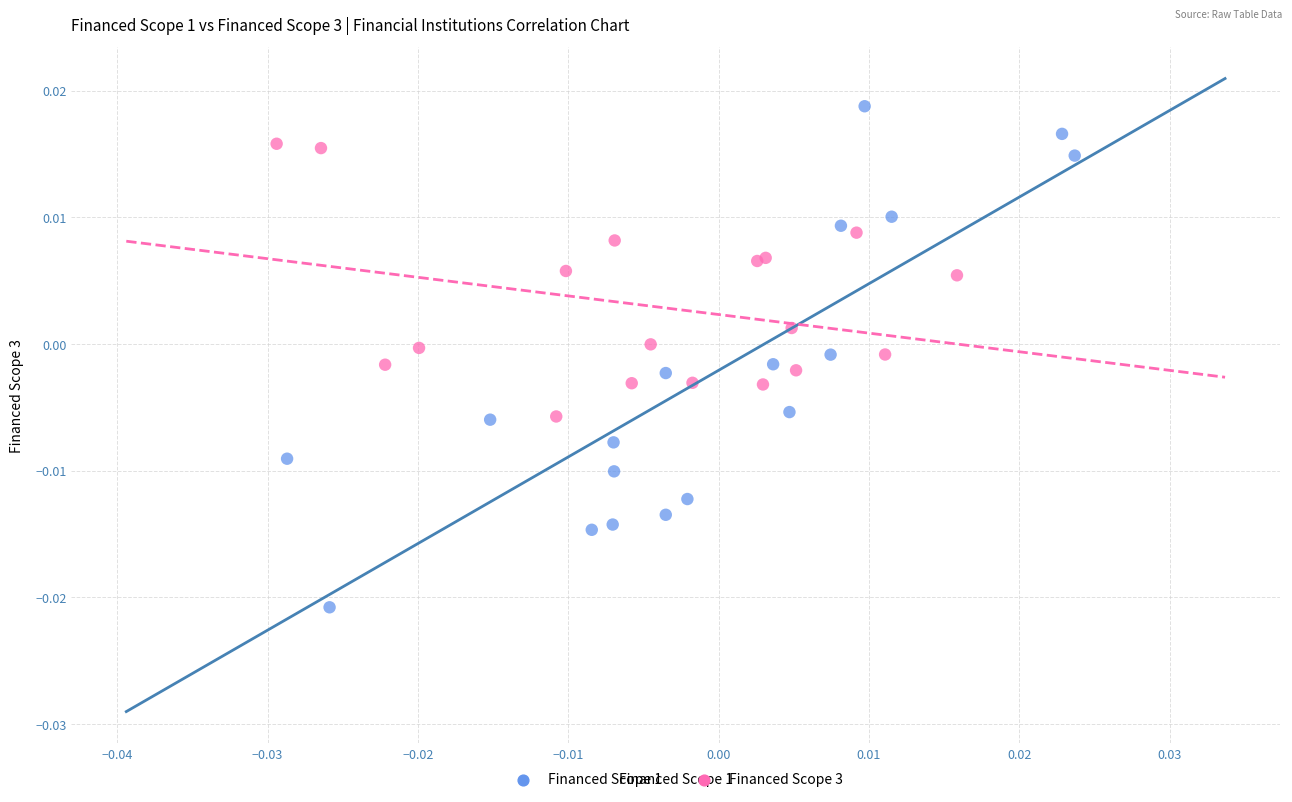

What are all the series names shown in the legend?

Financed Scope 1, Financed Scope 3